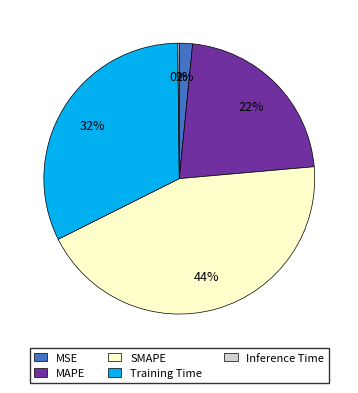

Is MAPE the majority of the pie?

No